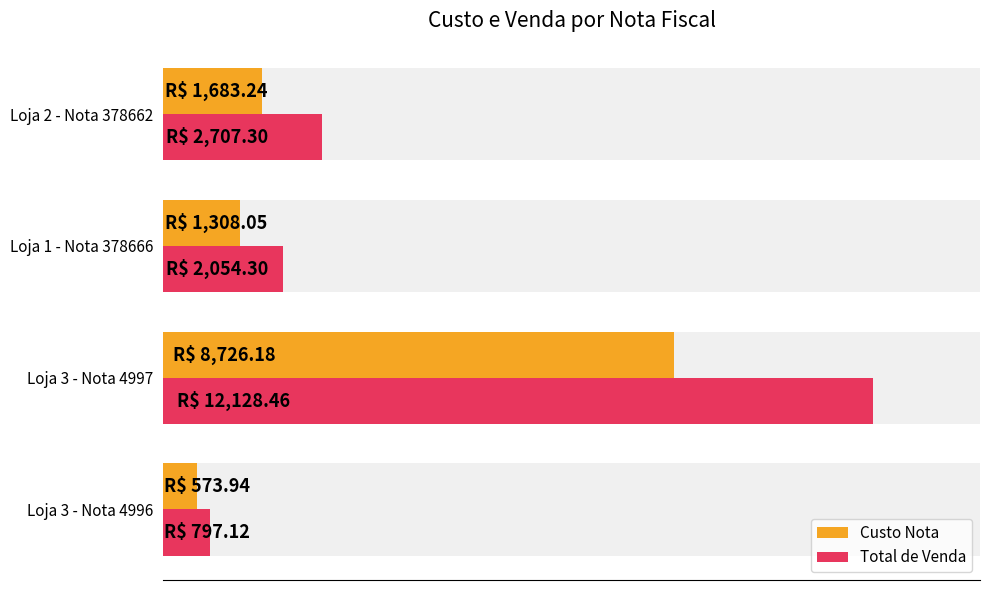

What are all the series names shown in the legend?

Custo Nota, Total de Venda